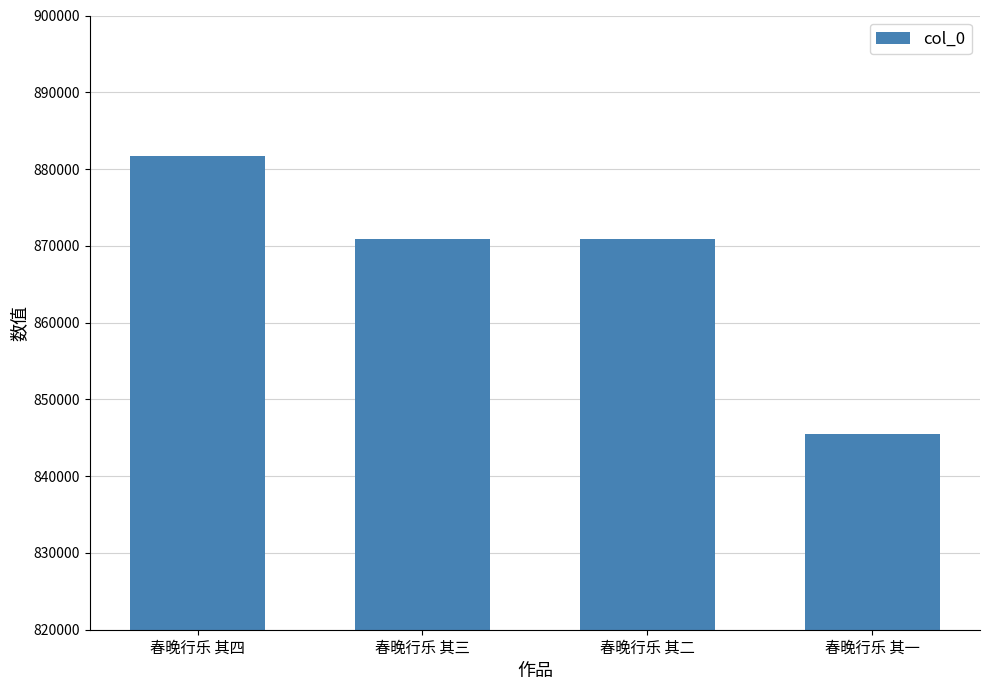

The chart shows a value of 380067 at 春晚行乐 其二. True or false?

False